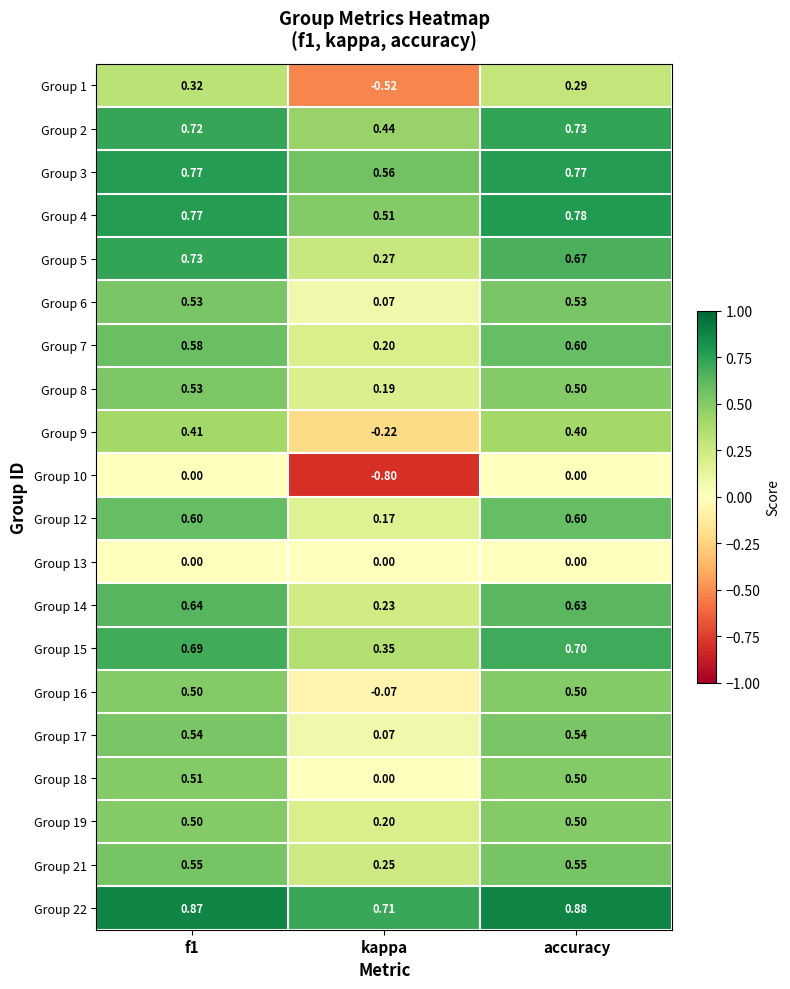

Is the value of Group 8 at f1 greater than the value of Group 22 at kappa?

No